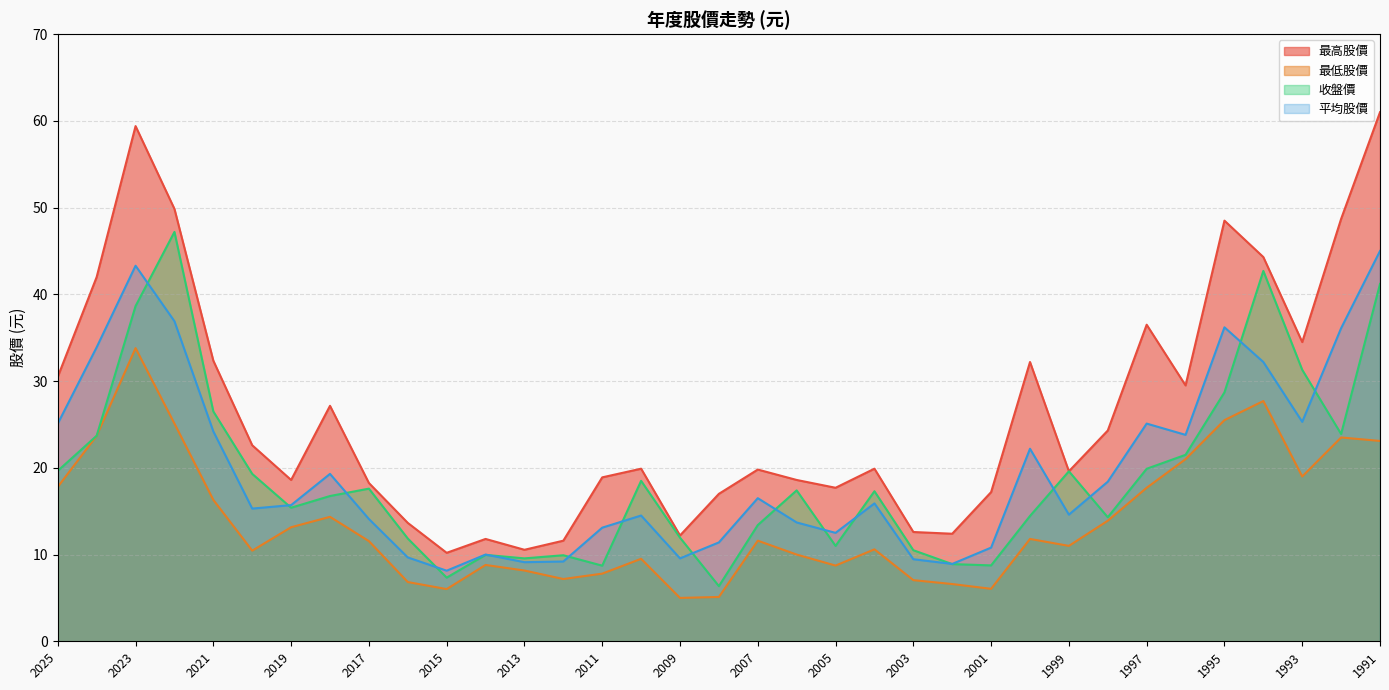

What is the total value across all series at 2001?

42.8